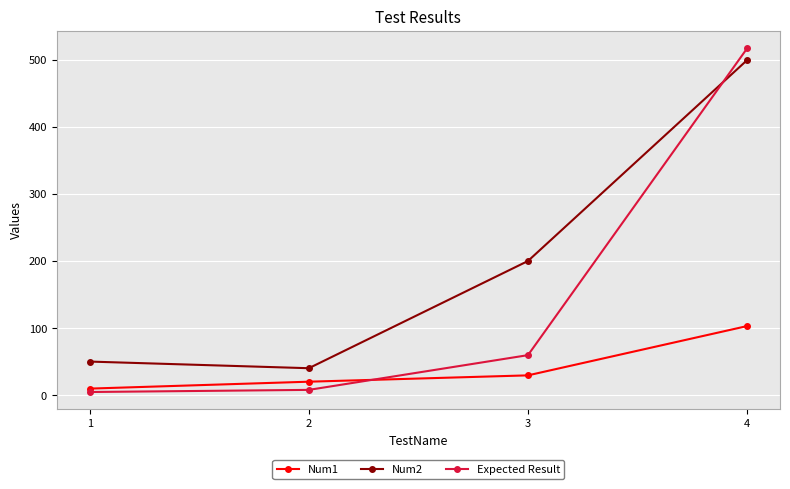

What is the difference between the highest and lowest values at 4?

414.0